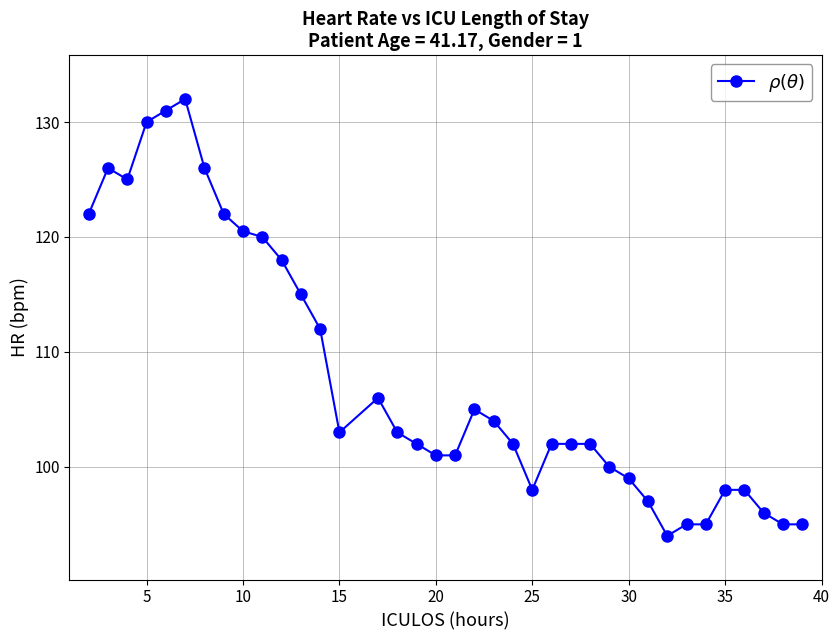

What is the sum of all values?

3992.5